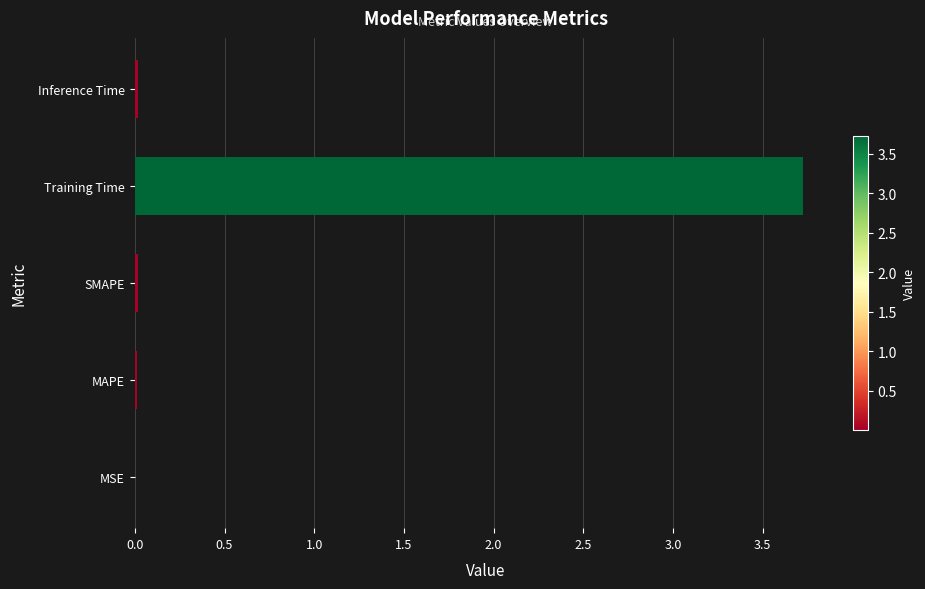

The value at SMAPE is 0.0. True or false?

True